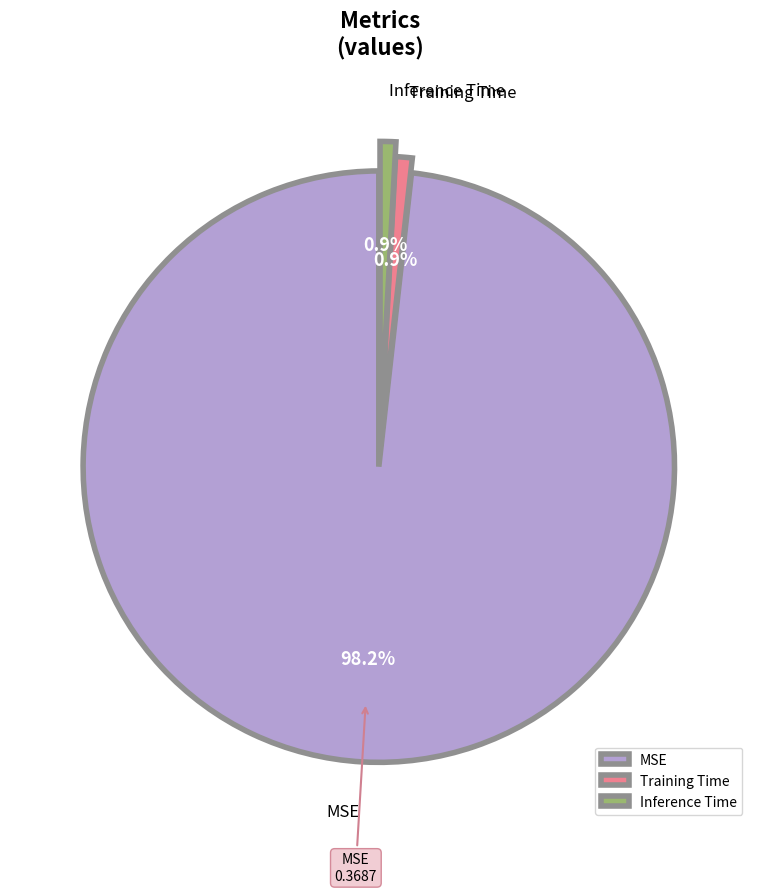

To the nearest percent, what is the difference between the Inference Time and MSE slice percentages?

97%